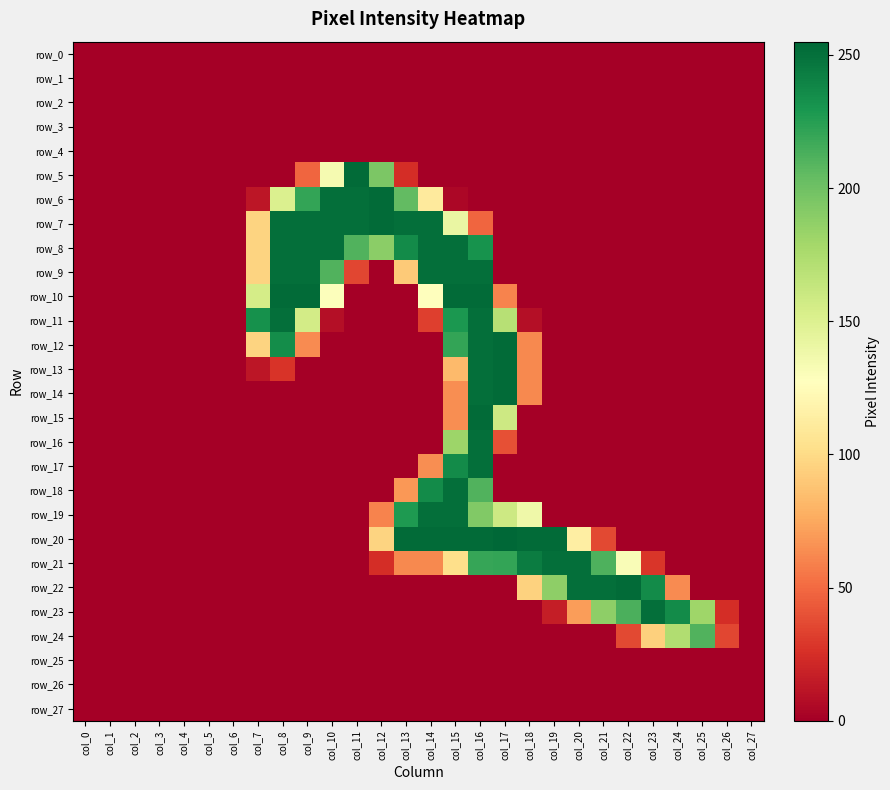

At col_12, list the series in order from smallest to largest.

row_0, row_1, row_2, row_3, row_4, row_9, row_10, row_11, row_12, row_13, row_14, row_15, row_16, row_17, row_18, row_22, row_23, row_24, row_25, row_26, row_27, row_21, row_19, row_20, row_8, row_5, row_6, row_7